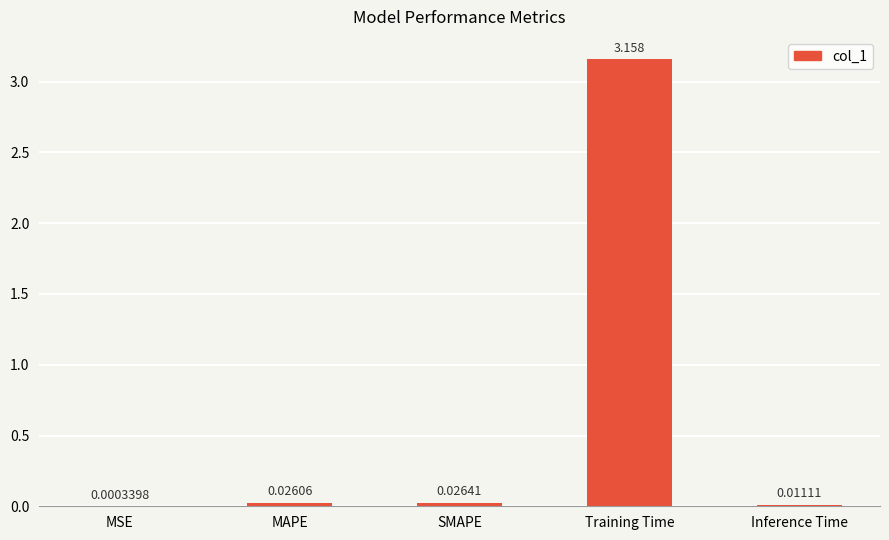

Which has a higher value, MSE or Training Time?

Training Time